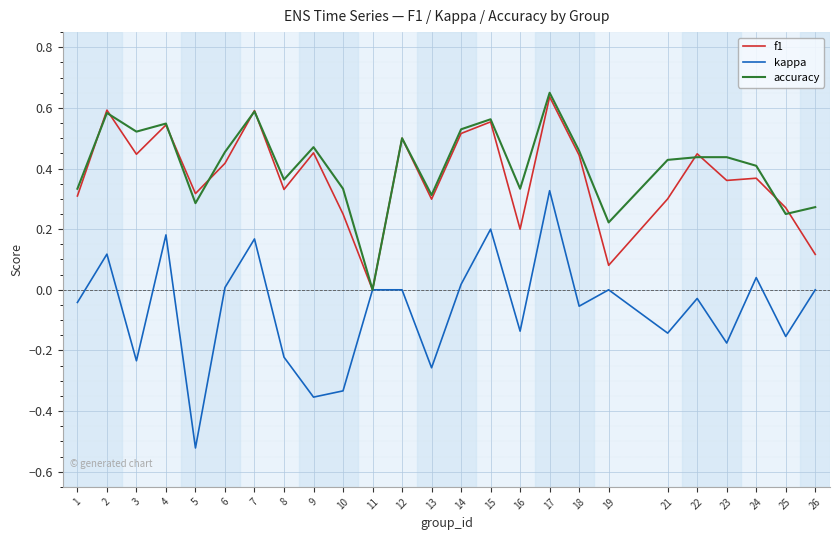

The kappa series shows 0.2 at 15. True or false?

True